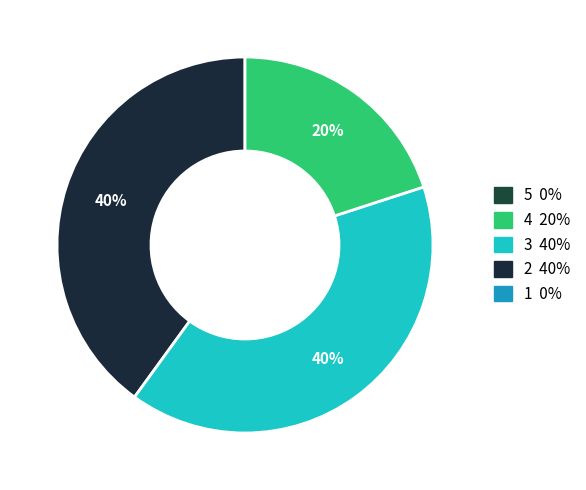

To the nearest percent, what is the average slice percentage?

33%